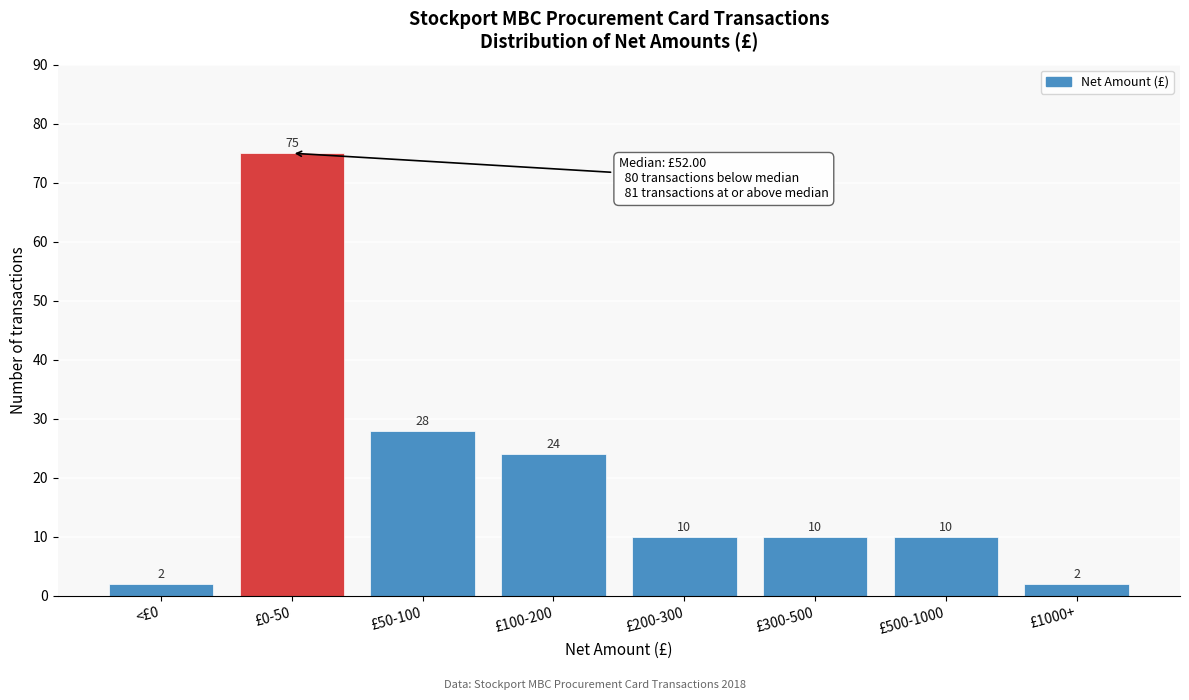

Reading right to left, what are all the values shown in this chart?

£1000+=2	£500-1000=10	£300-500=10	£200-300=10	£100-200=24	£50-100=28	£0-50=75	<£0=2